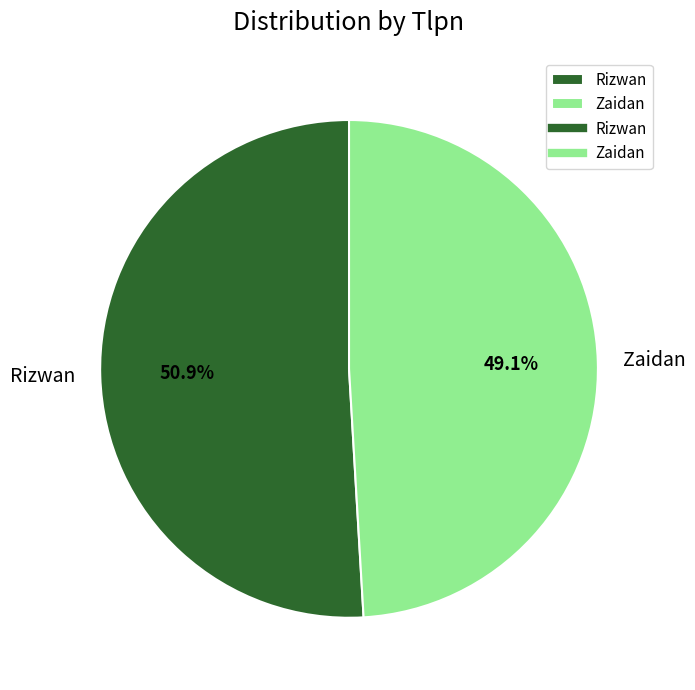

To the nearest percent, what is the difference between the Rizwan and Zaidan slice percentages?

2%